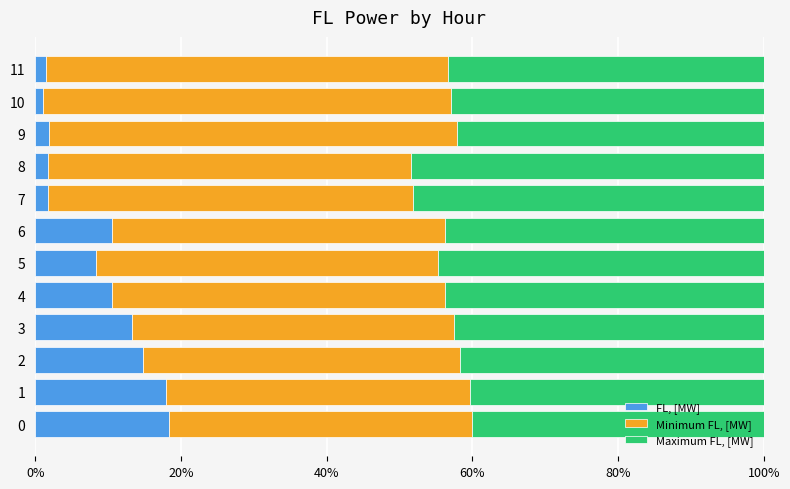

What is the difference between the maximum and second lowest values in the FL, [MW] series?

16.9